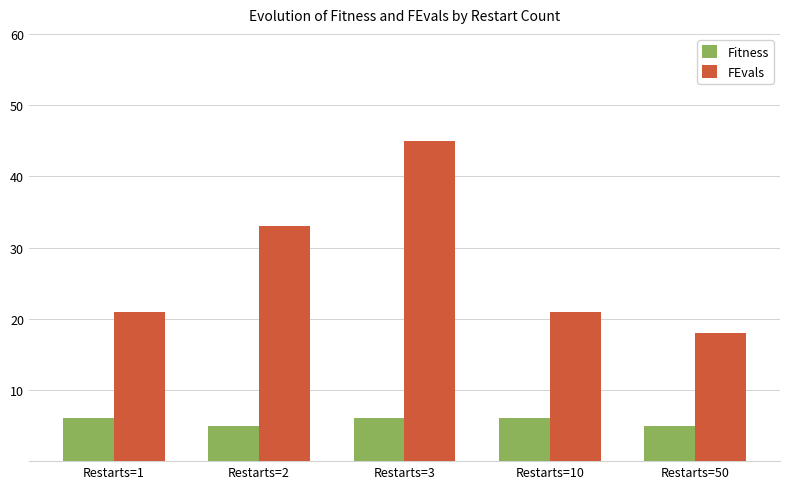

Reading left to right, what are all the values shown in this chart?

Fitness: Restarts=1=6	Restarts=2=5	Restarts=3=6	Restarts=10=6	Restarts=50=5
FEvals: Restarts=1=21	Restarts=2=33	Restarts=3=45	Restarts=10=21	Restarts=50=18